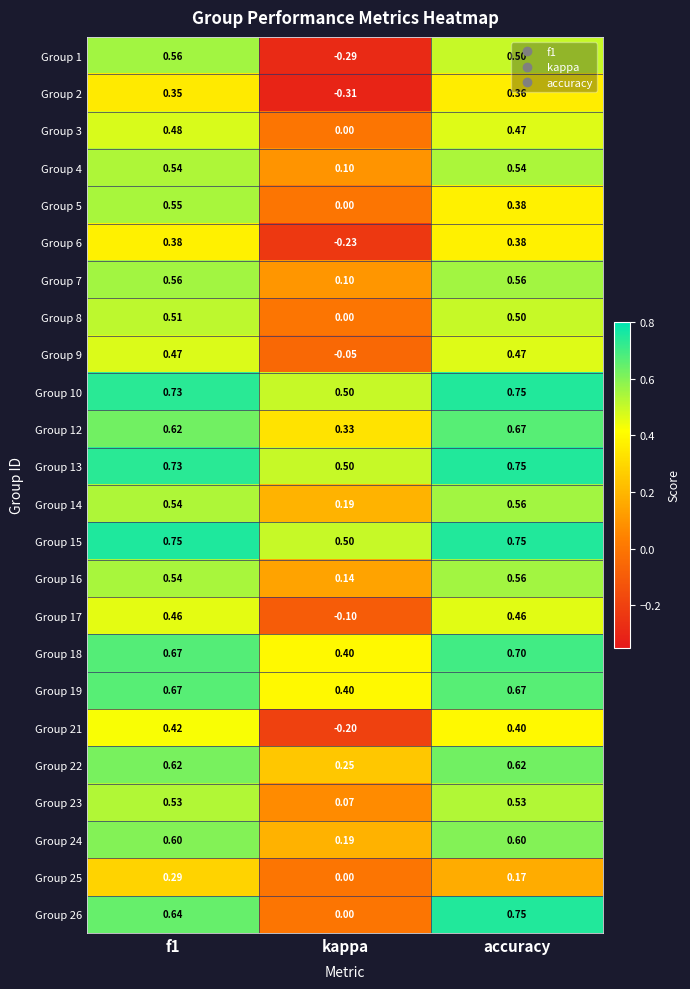

At which category is the sum across all series the highest?

f1